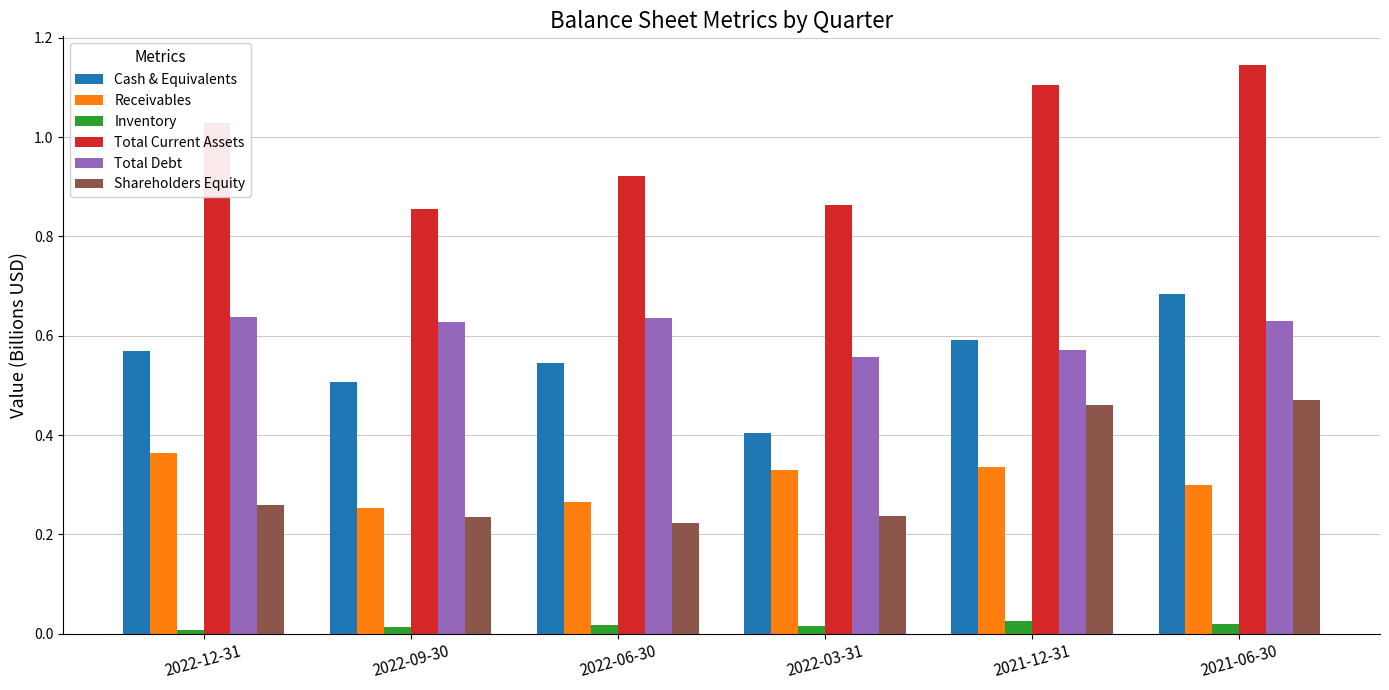

What is the sum of all Total Current Assets values?

5.9